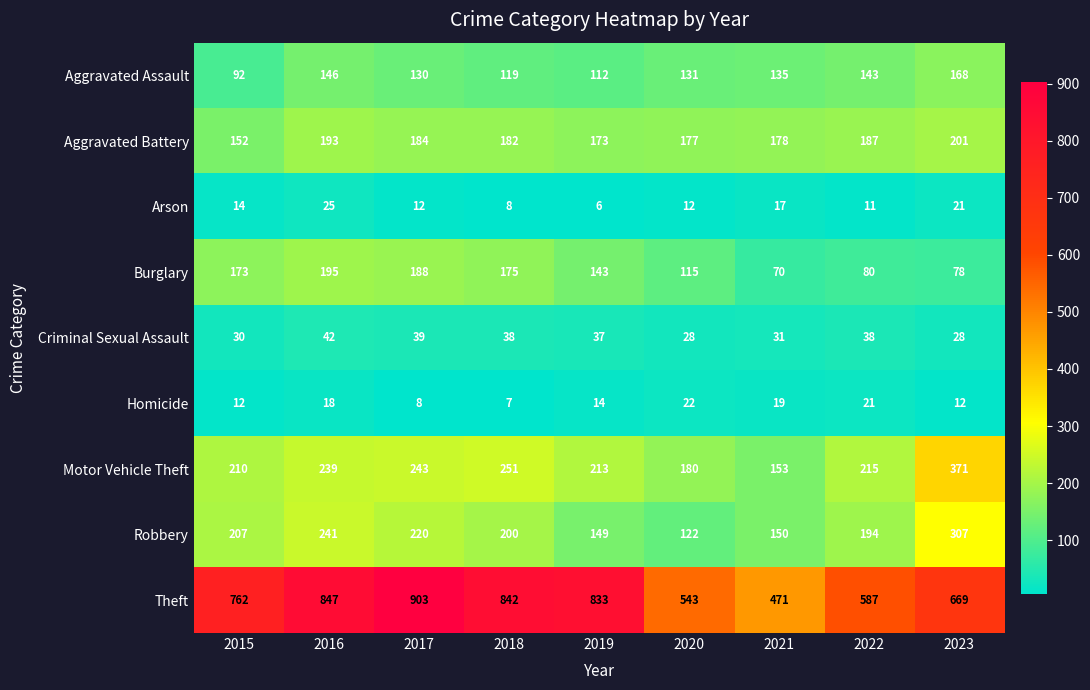

What is the difference between the highest and lowest values at 2023?

657